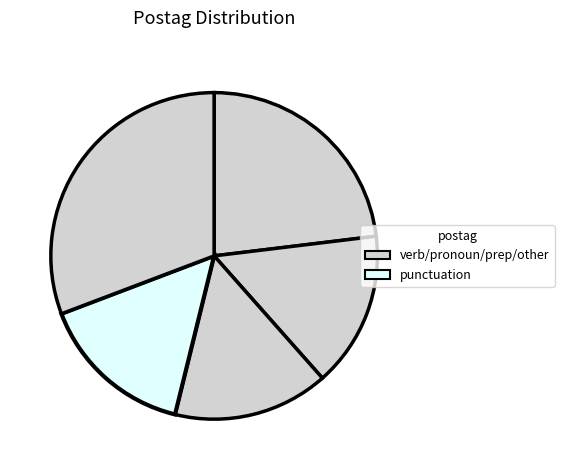

How many segments does this pie chart have?

5